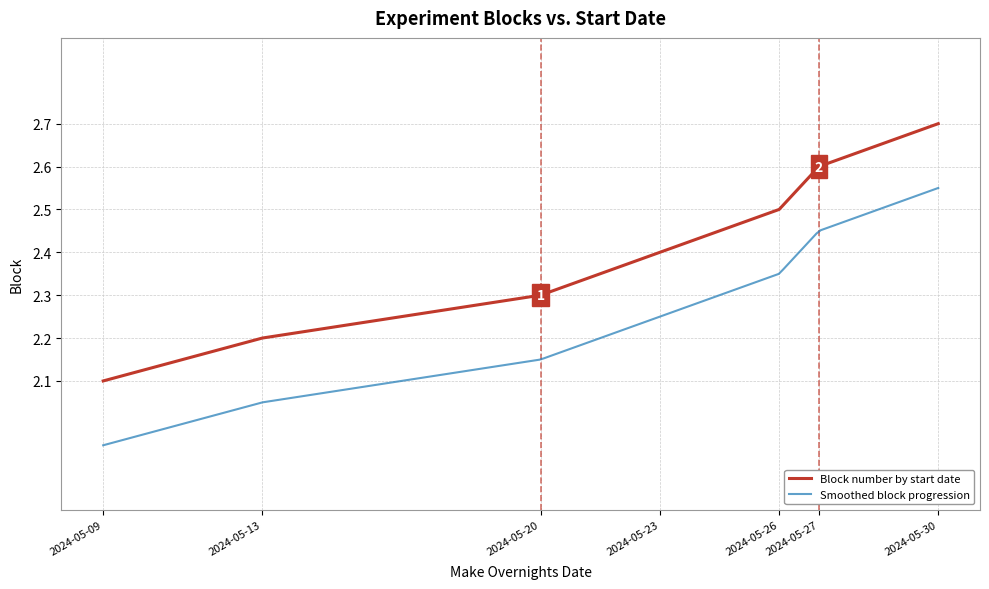

True or false: there are more than 2 points higher than both neighbors.

False